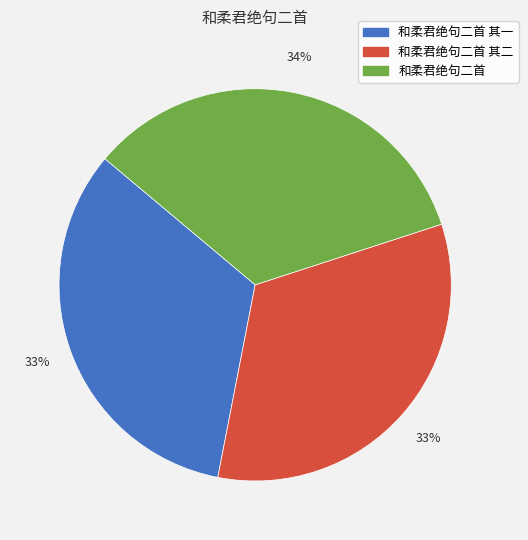

To the nearest percent, what portion does 和柔君绝句二首 represent?

34%